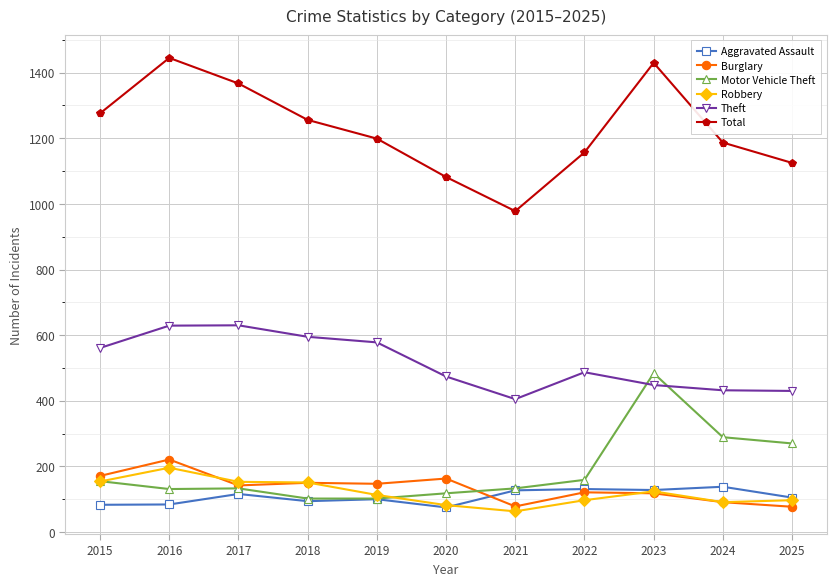

True or false: Burglary and Total cross at least once.

False